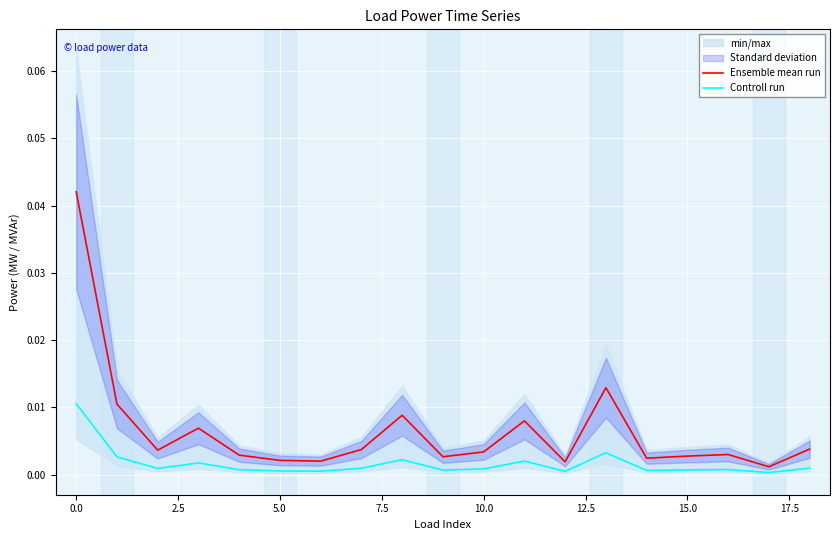

True or false: Controll run and Ensemble mean run cross at least once.

False